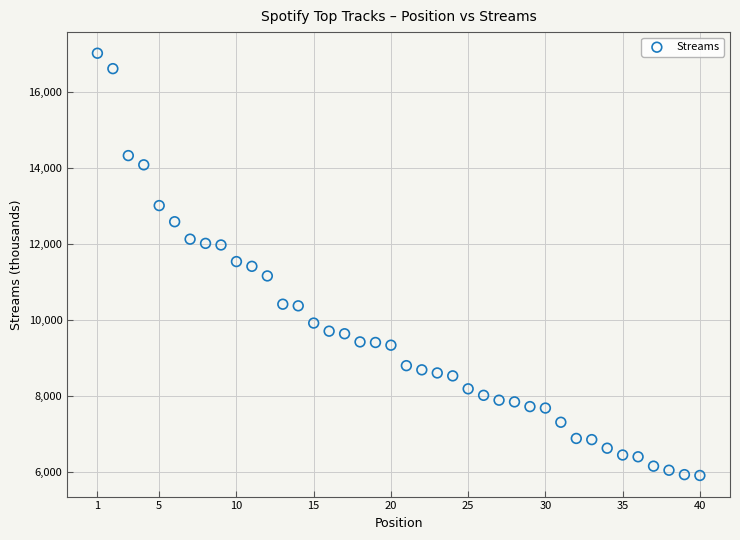

What is the range of Y values (max minus min)?

11116